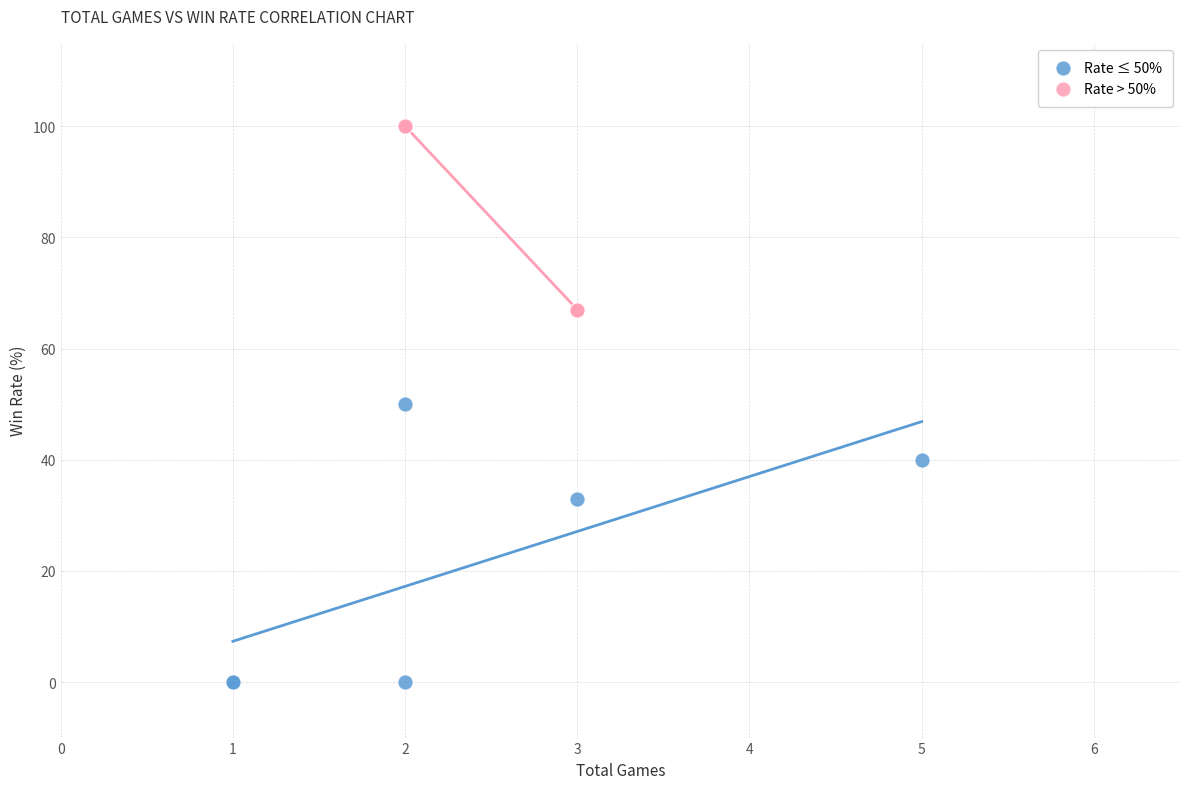

Which series has the widest spread of Y values?

Rate ≤ 50%